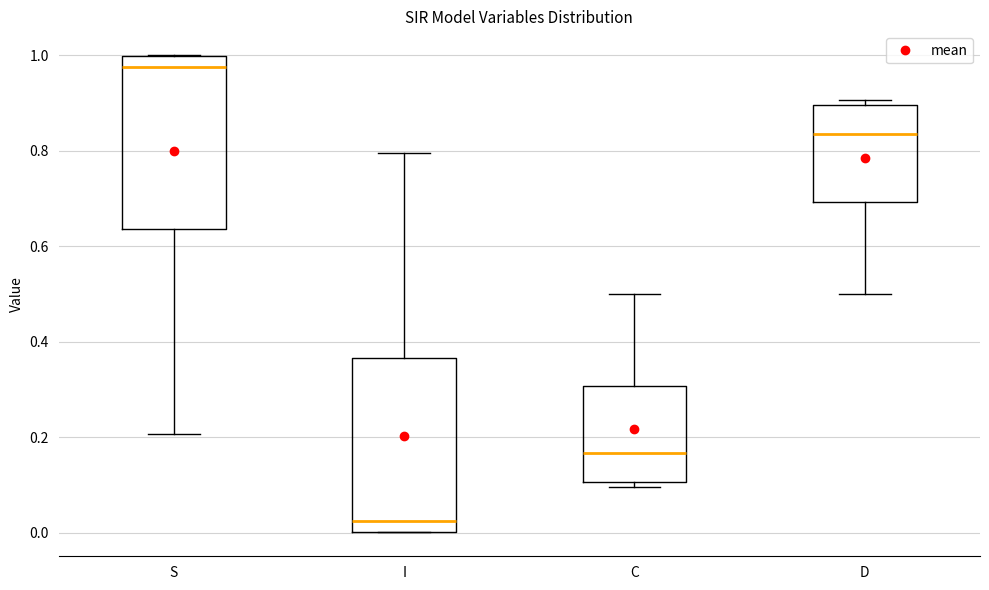

Which box's median line is the highest?

S